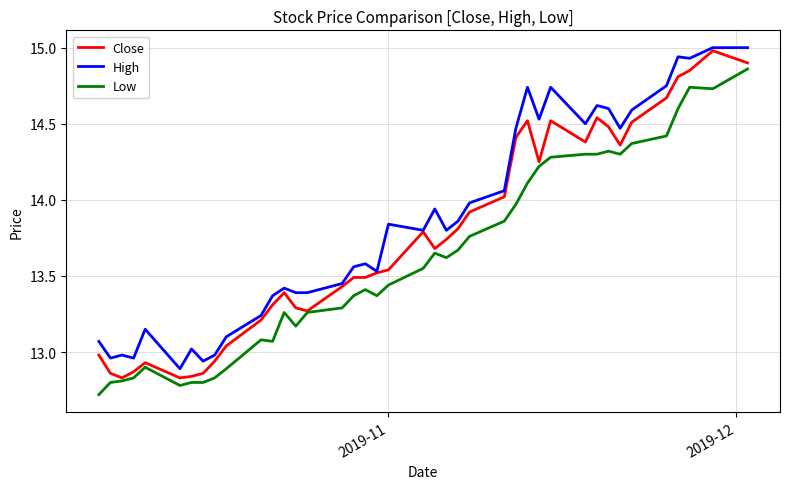

True or false: High and Low intersect in this chart.

False